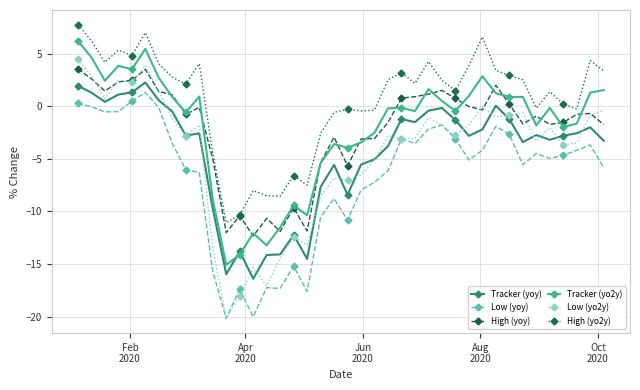

What is the average value of the Tracker (yoy) series?

-4.4